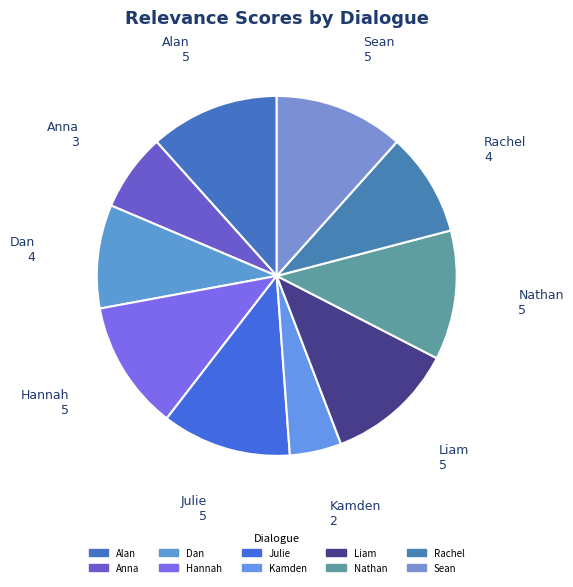

What is the smallest slice in the pie chart?

Kamden